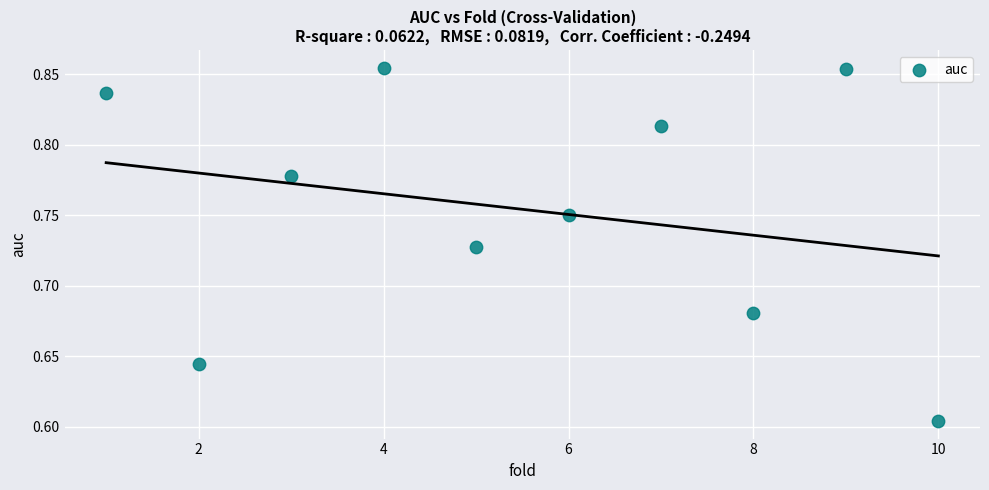

What is the average X value?

5.5